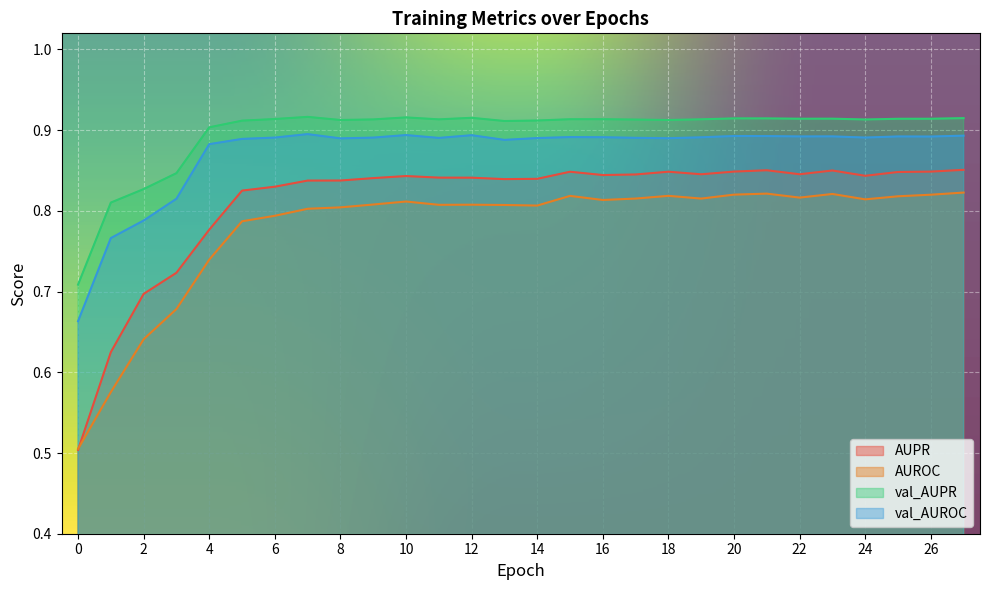

At how many categories does at least one series exceed 0?

28